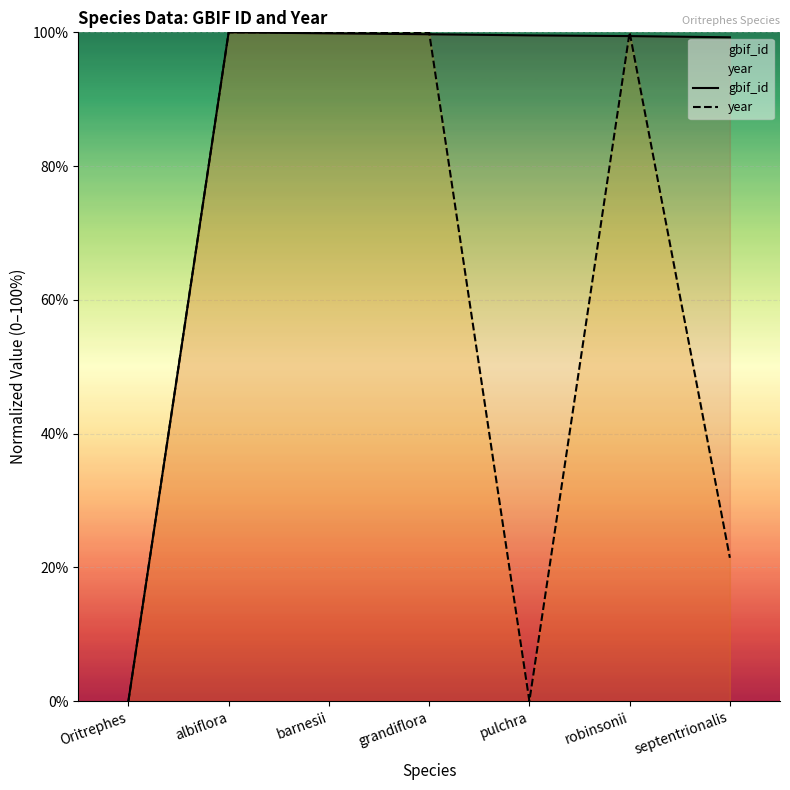

What is the total value across all series at grandiflora?

199.7